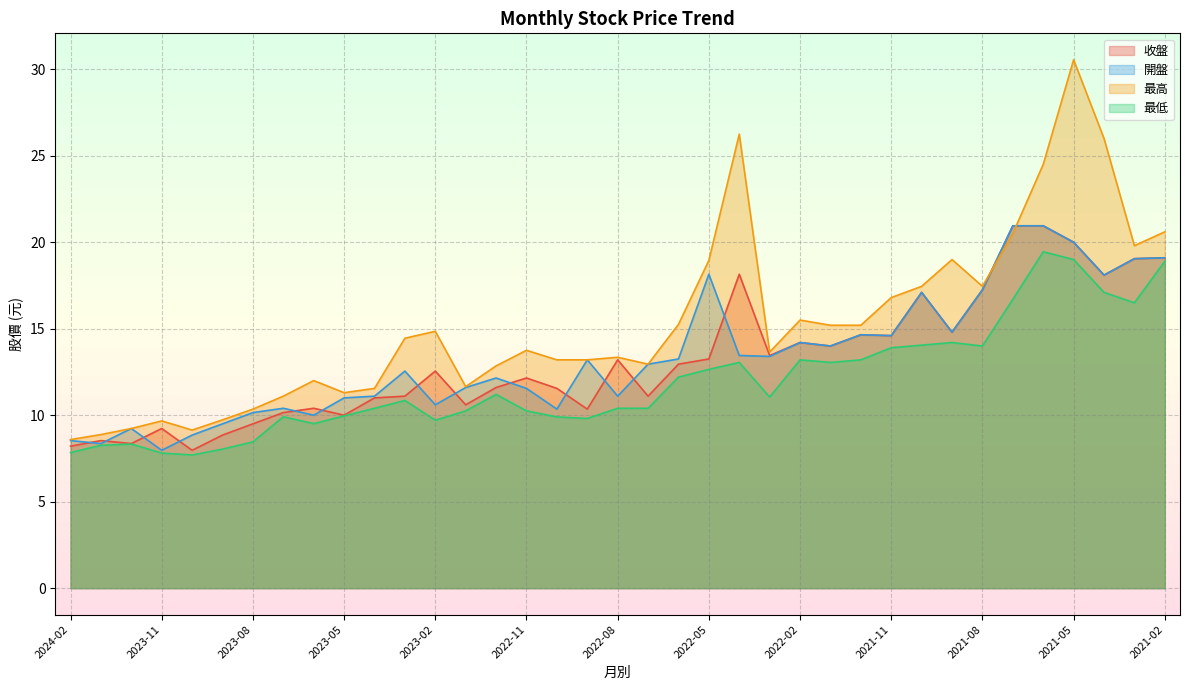

The value of 最低 at 2022-03 is 6.5. True or false?

False